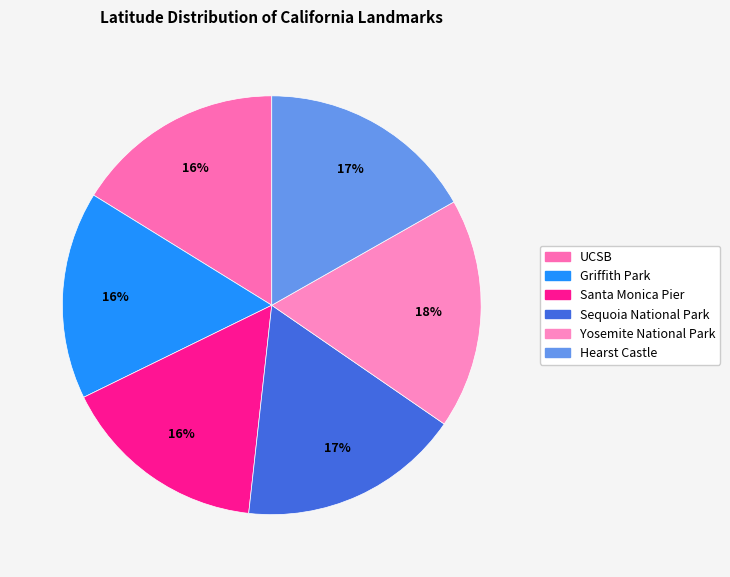

What is the smallest slice in the pie chart?

Santa Monica Pier